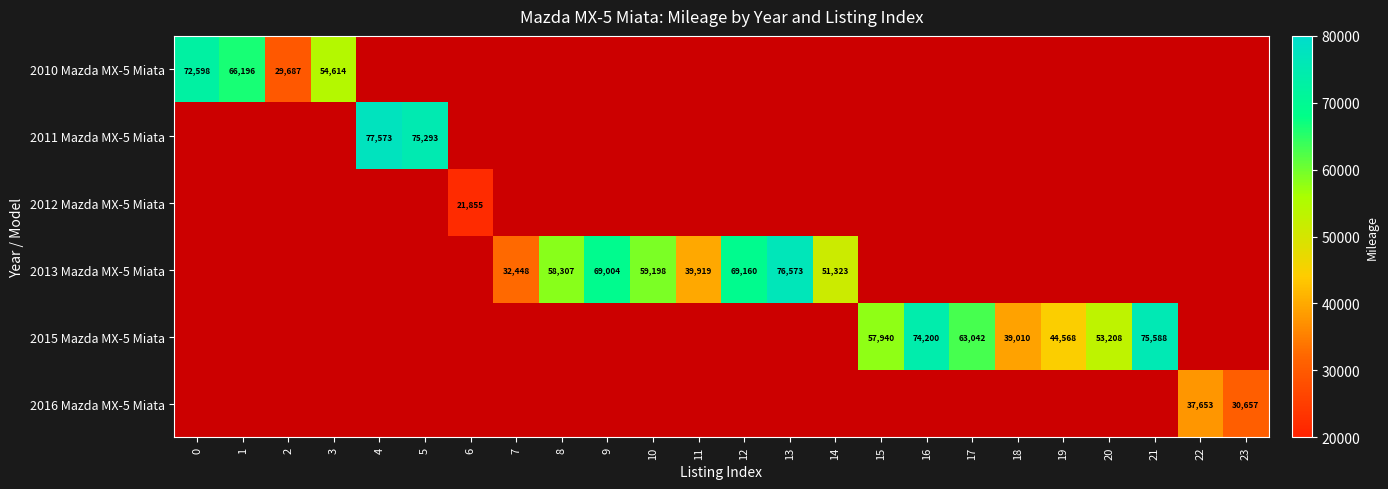

The 2010 Mazda MX-5 Miata series shows 28686 at 1. True or false?

False